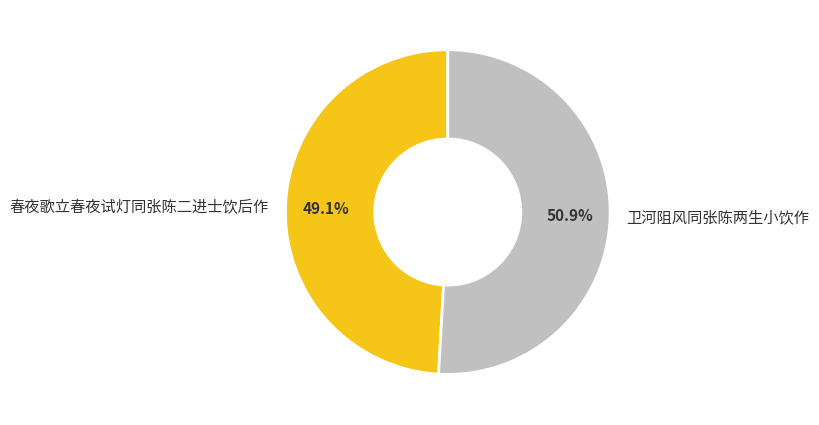

Do 卫河阻风同张陈两生小饮作 and 春夜歌立春夜试灯同张陈二进士饮后作 together represent more than half of the pie?

Yes